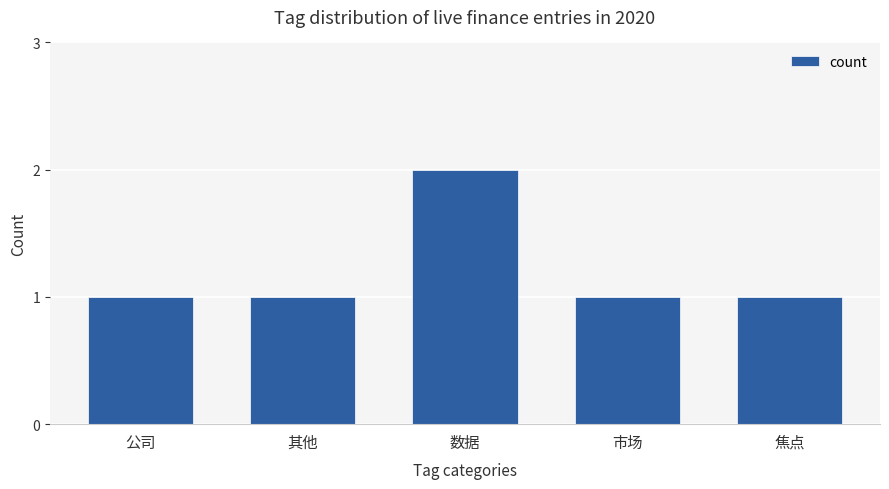

What is the value of the 4th bar from the left?

1